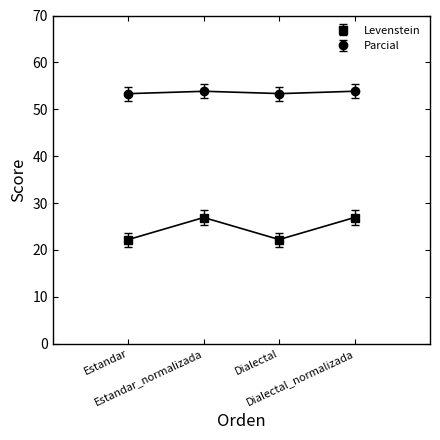

Which series changed the most between Estandar and Dialectal?

Levenstein